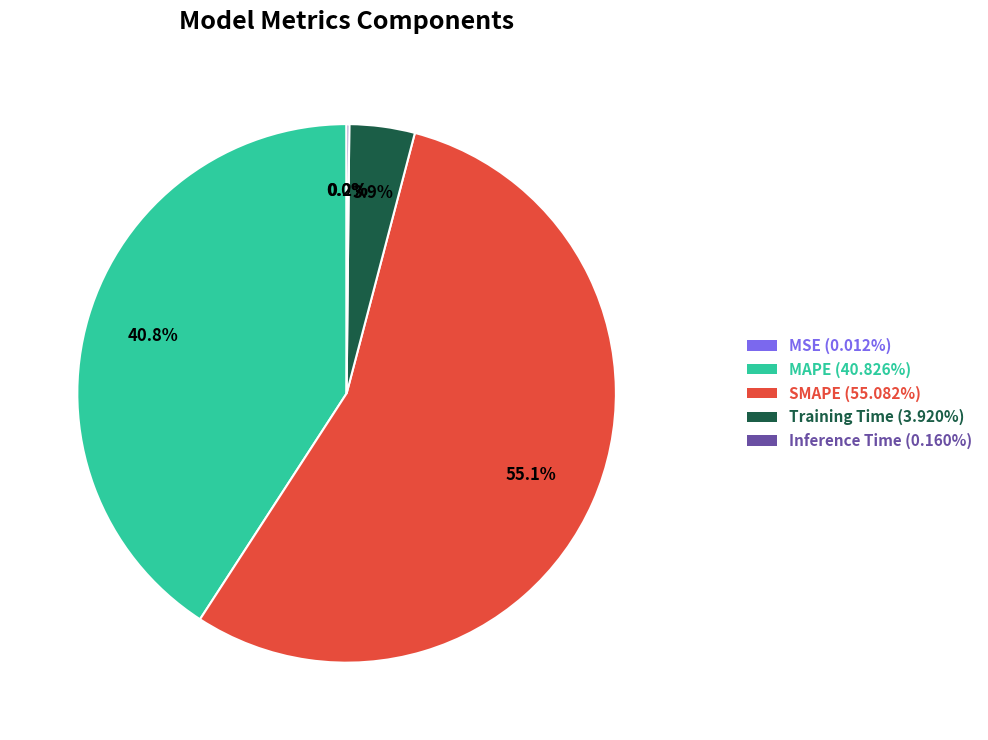

How much of the chart is everything except SMAPE?

44.9%